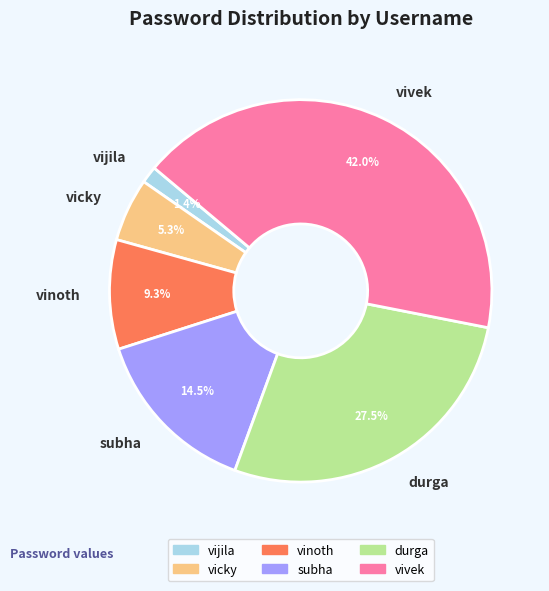

Approximately how many times larger is the value at subha compared to durga?

0.5